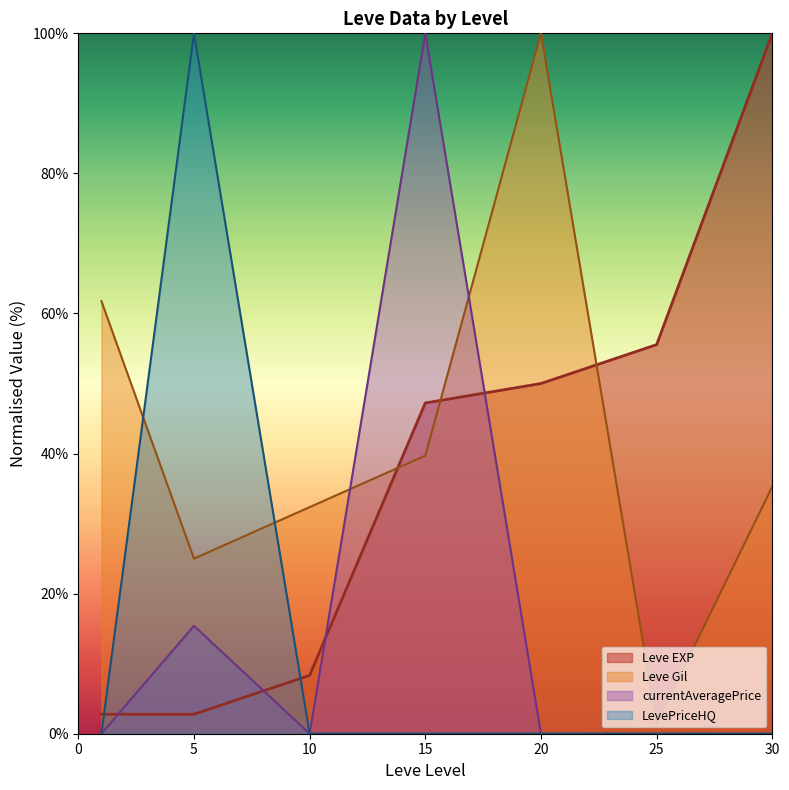

What is the average value of the LevePriceHQ series?

14.3